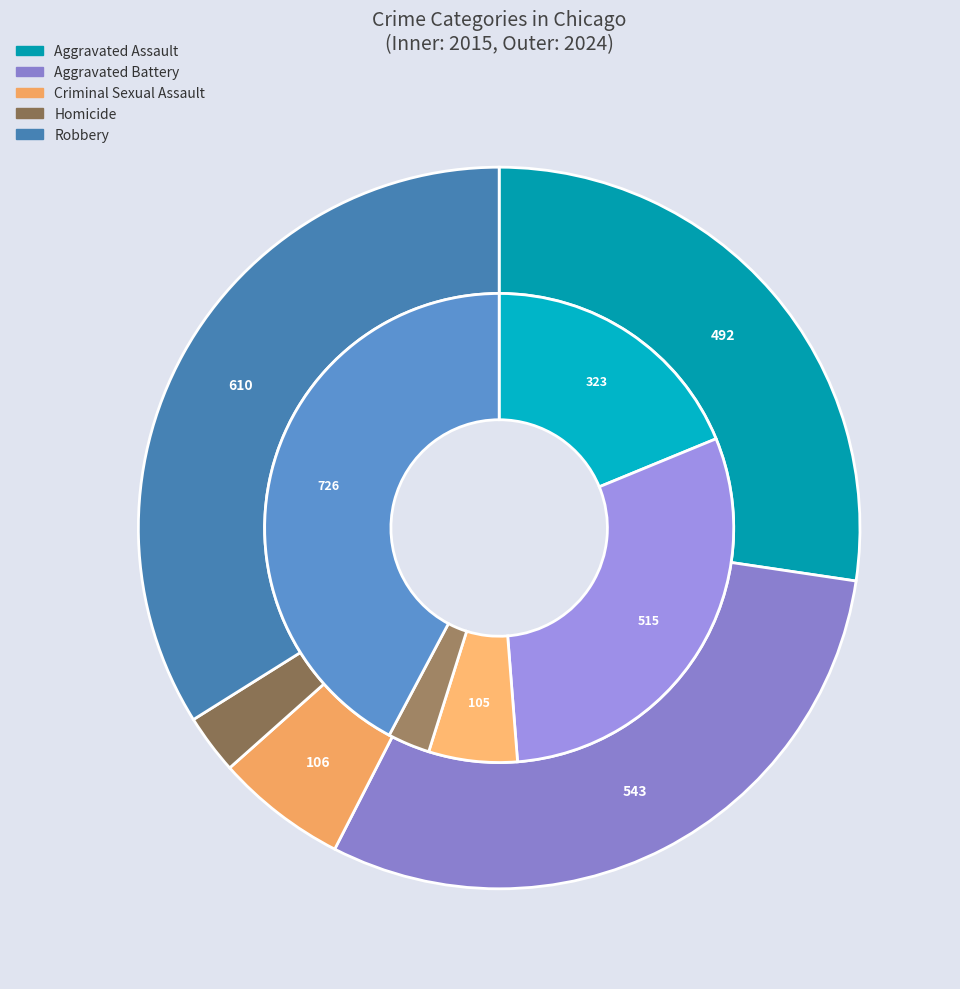

How many segments does this pie chart have?

5